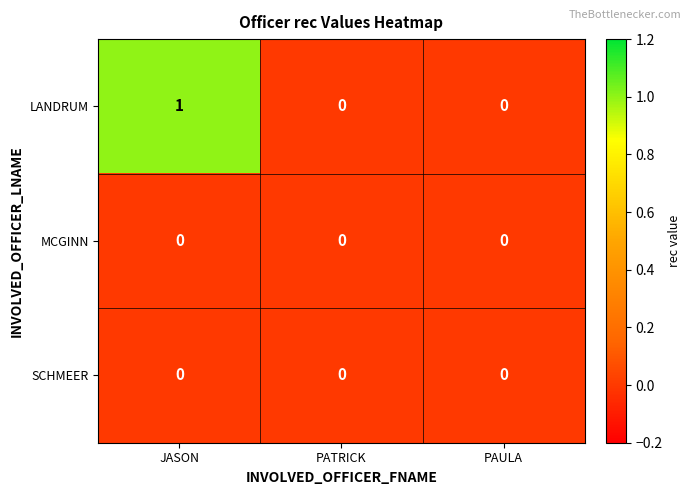

At which category is the sum across all series the highest?

JASON